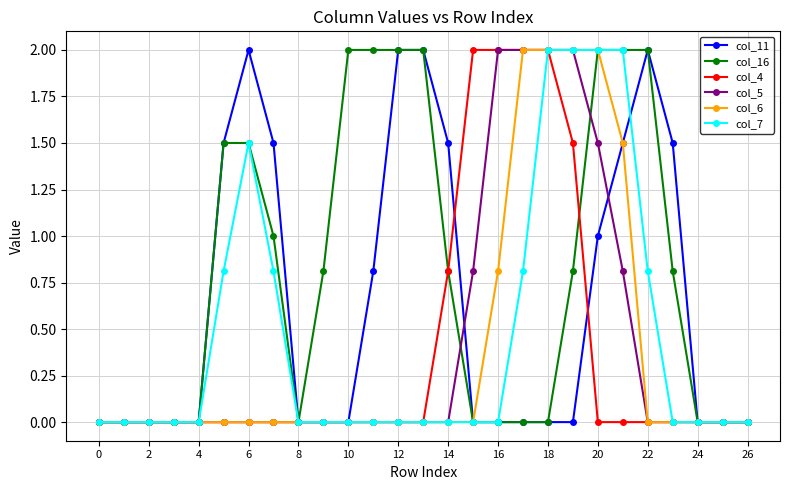

True or false: col_11 has more than 0 interior local peaks.

True